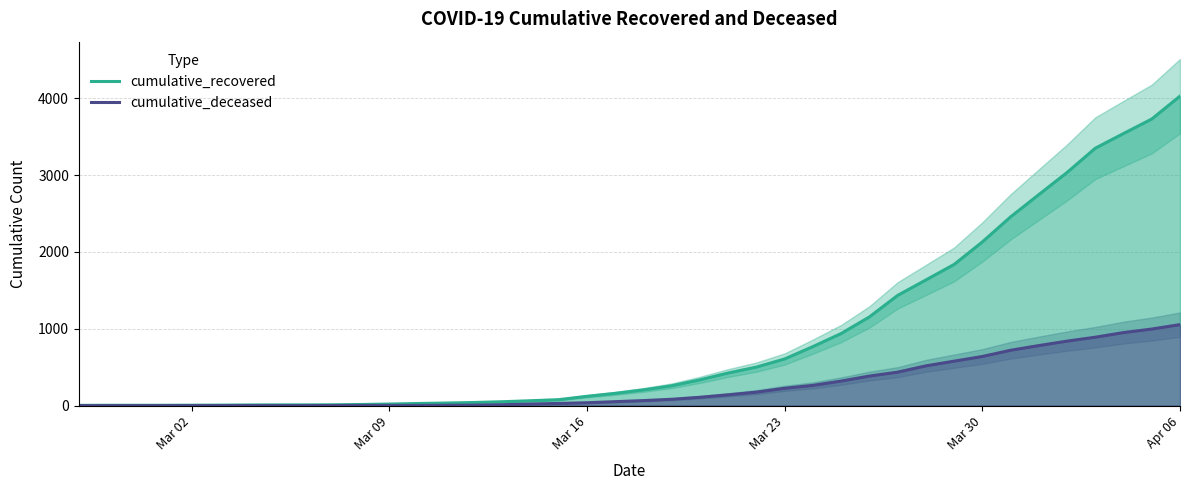

At which label is cumulative_recovered closest to 2015?

Mar 30